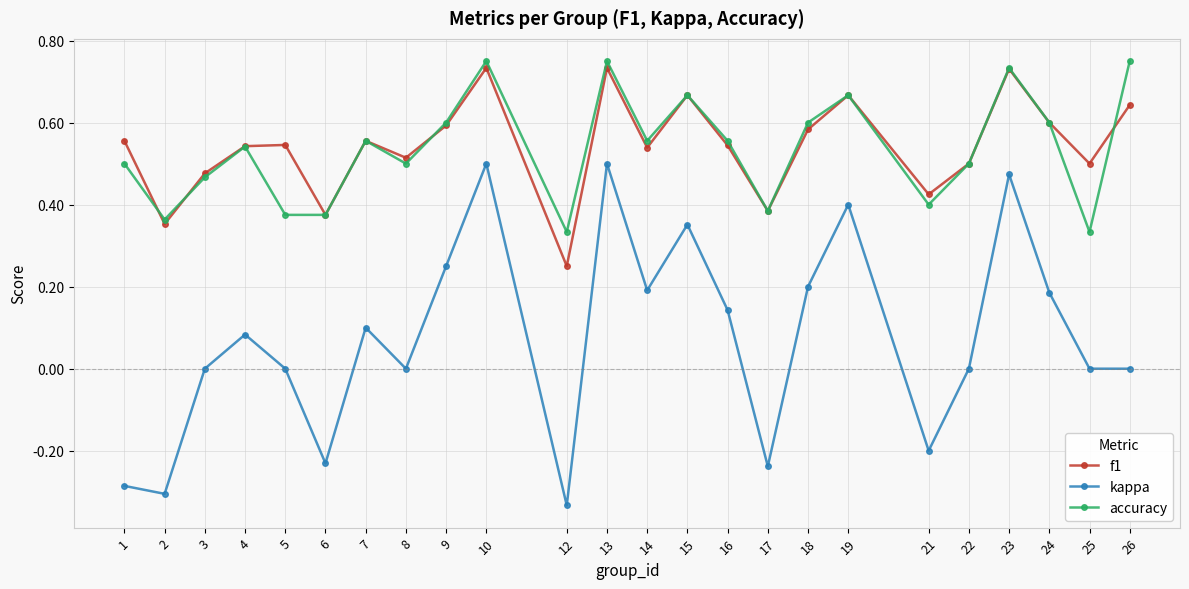

Which series has the widest spread of values?

kappa